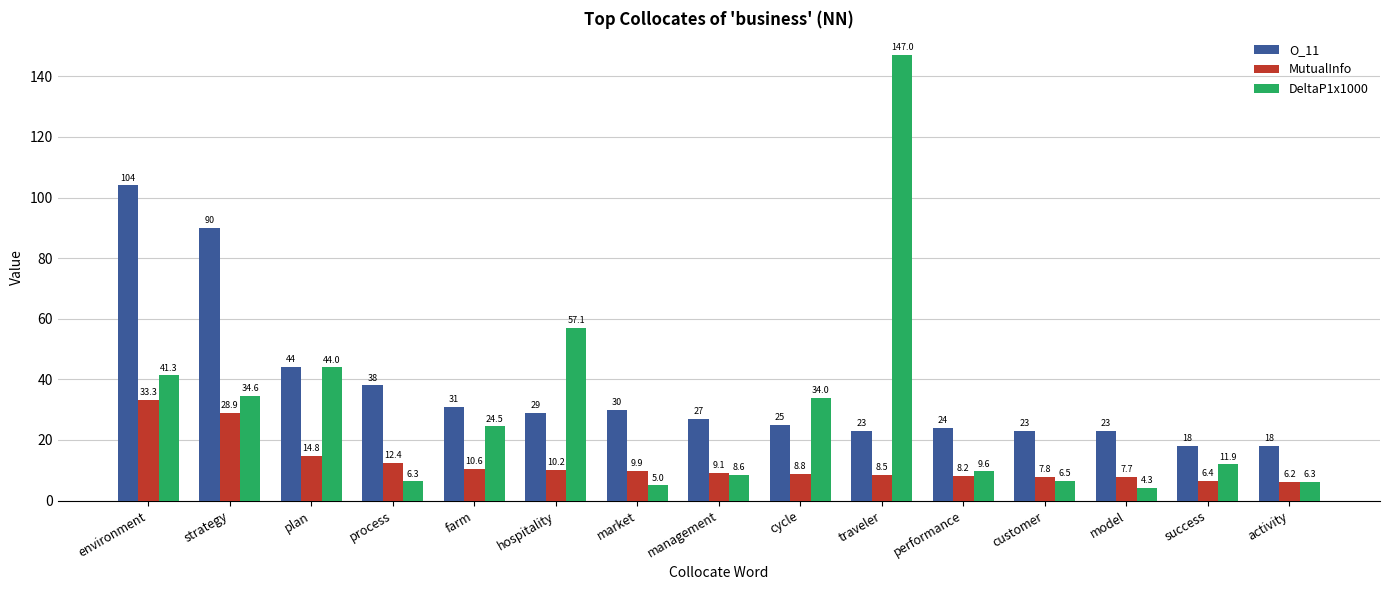

What are all the series names shown in the legend?

O_11, MutualInfo, DeltaP1x1000